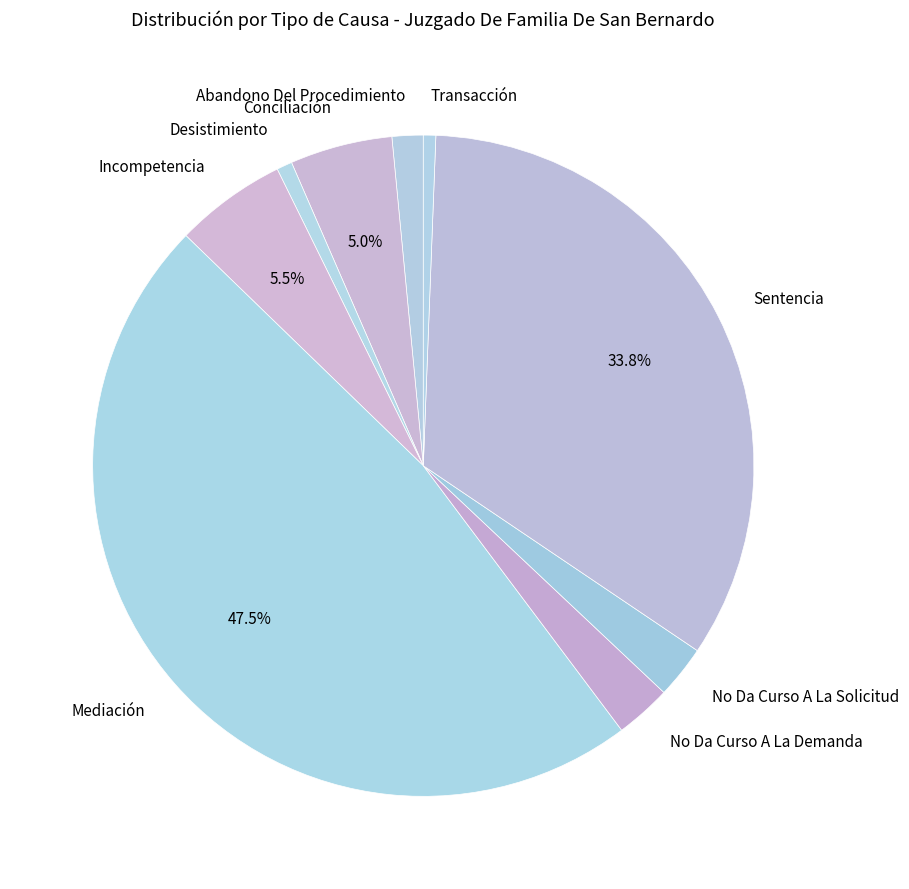

What is the total percentage of Conciliación and Mediación?

52.5%